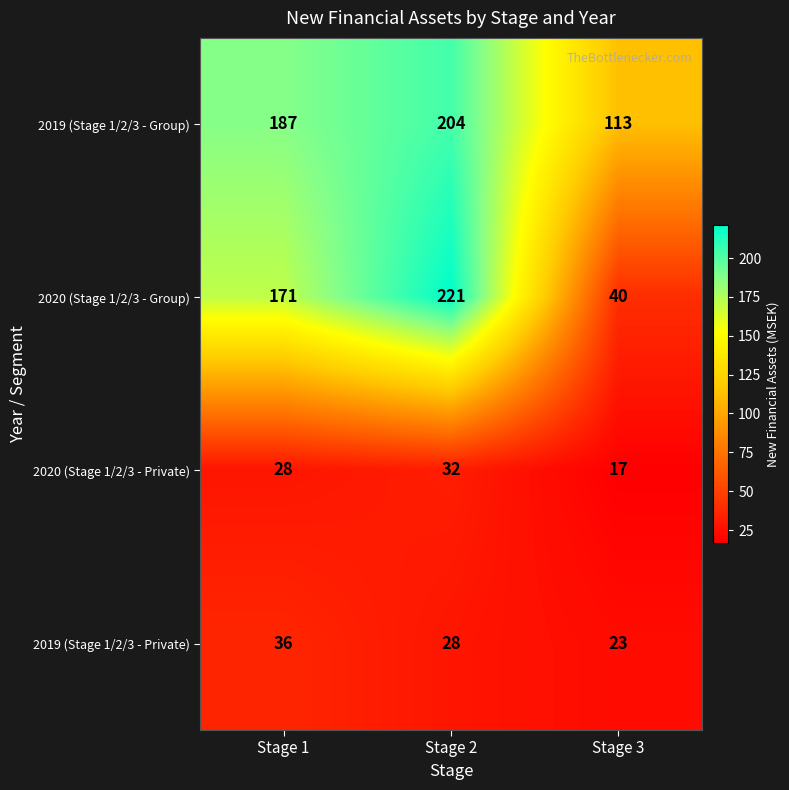

What value does the 2020 (Stage 1/2/3 - Private) series have at Stage 3, to the nearest 5?

15